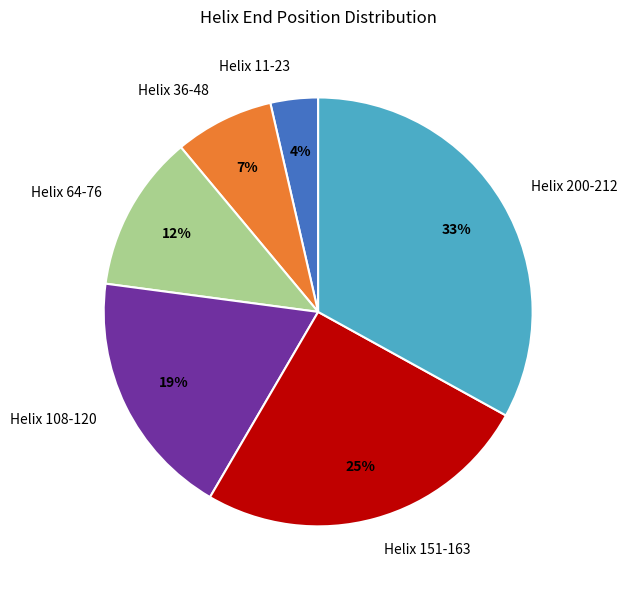

Which category has the biggest portion of the pie?

Helix 200-212